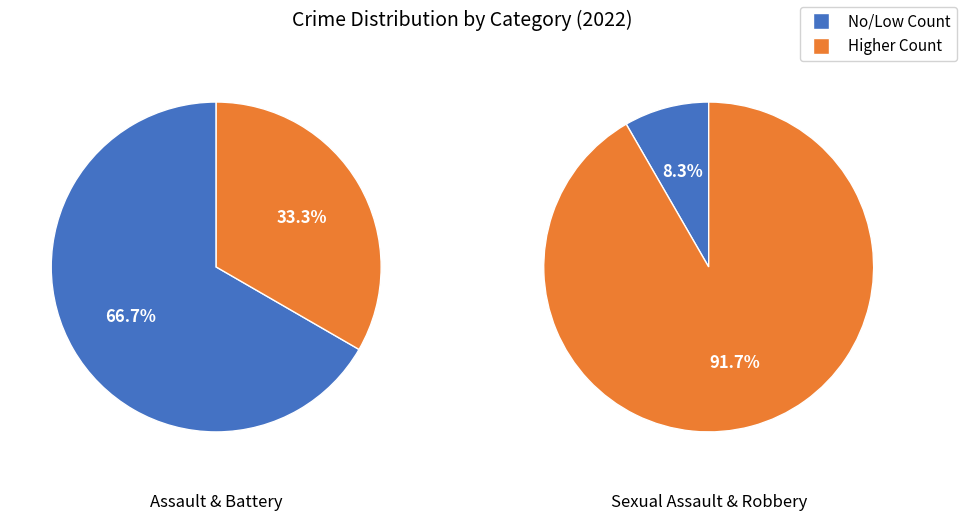

Does any single category account for the majority?

Yes